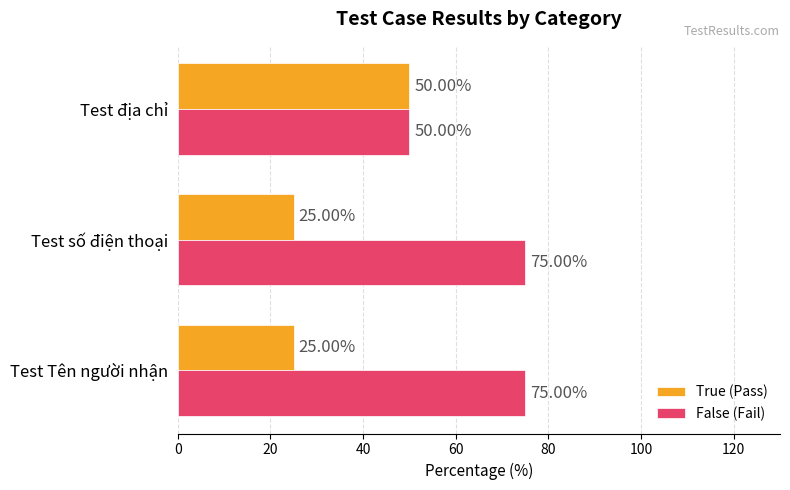

Which category has the highest value in the True (Pass) series?

Test địa chỉ